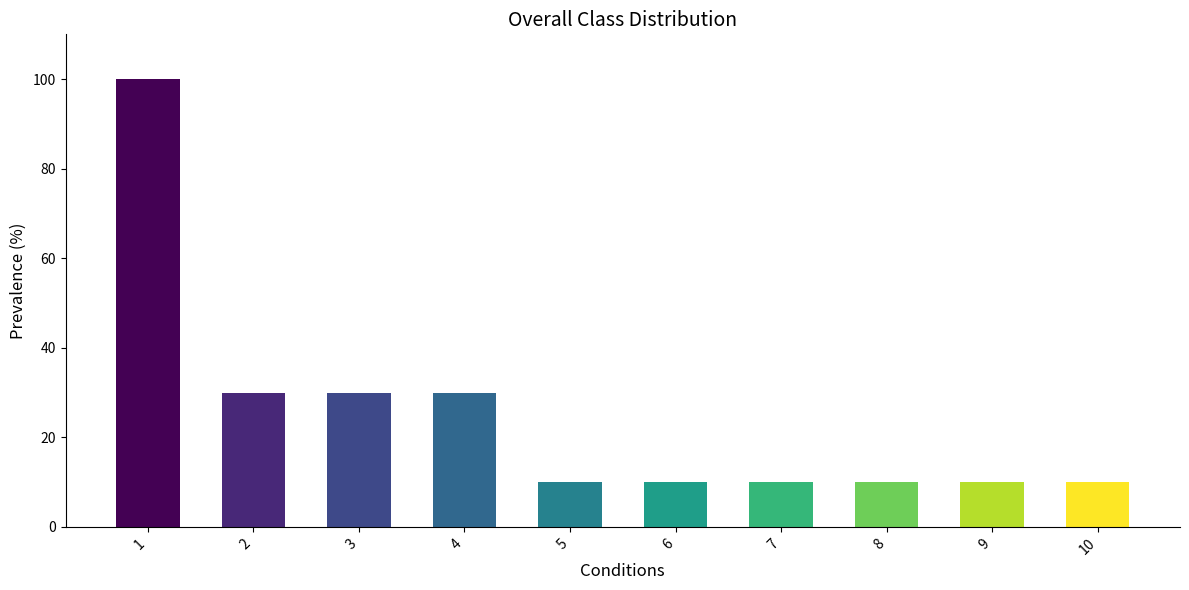

The chart shows a value of 7 at 2. True or false?

False